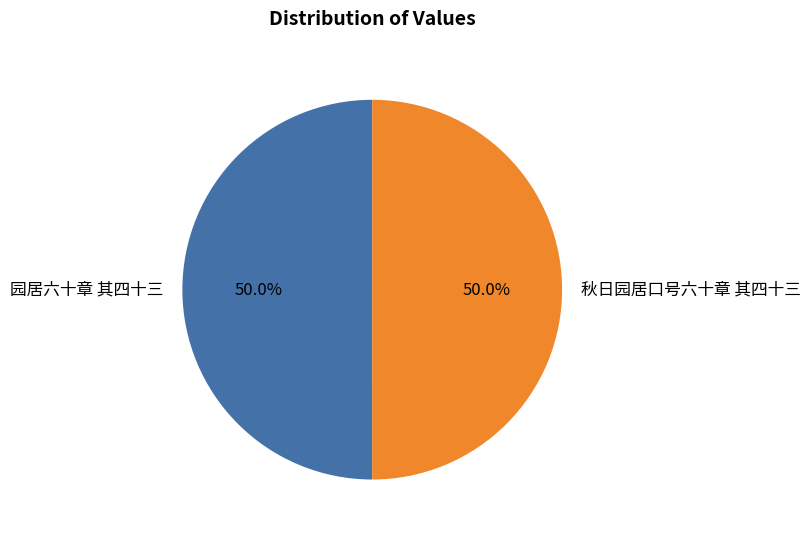

Approximately how many times larger is the value at 园居六十章 其四十三 compared to 秋日园居口号六十章 其四十三?

1.0